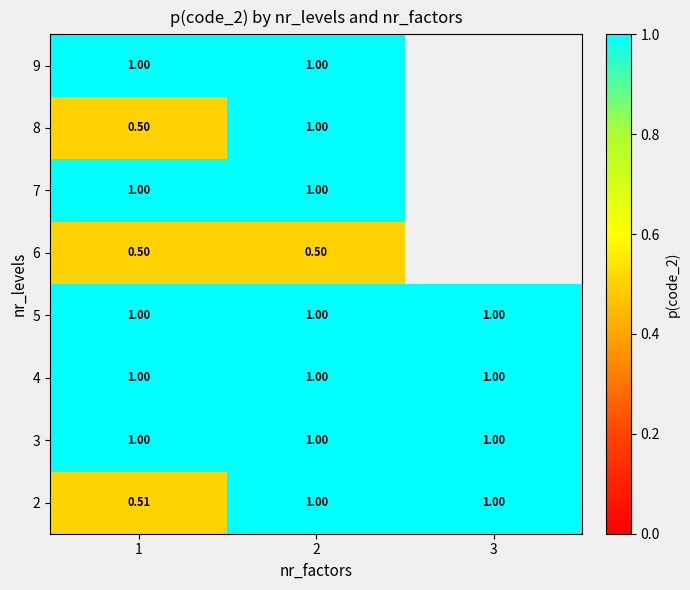

What is the lowest value of the 7 series?

1.0